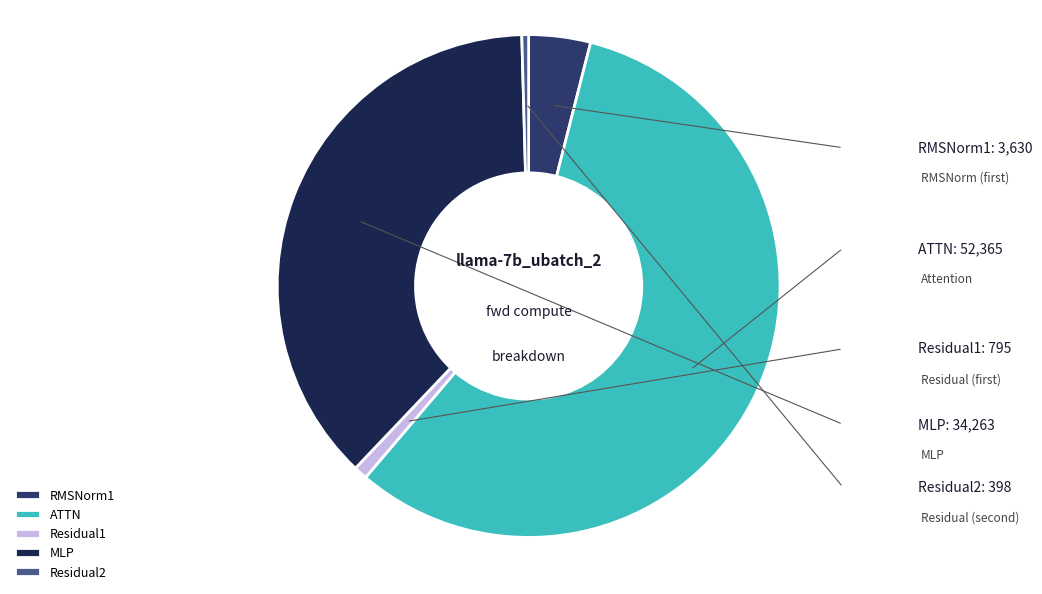

Is there any slice that represents more than half of the pie?

Yes